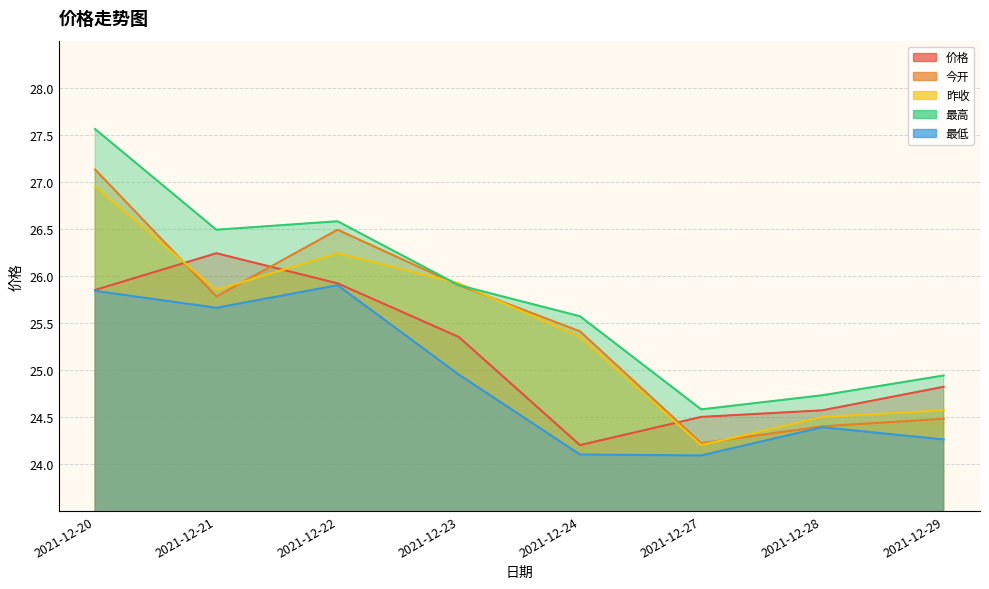

Which series has the largest total across all categories?

最高